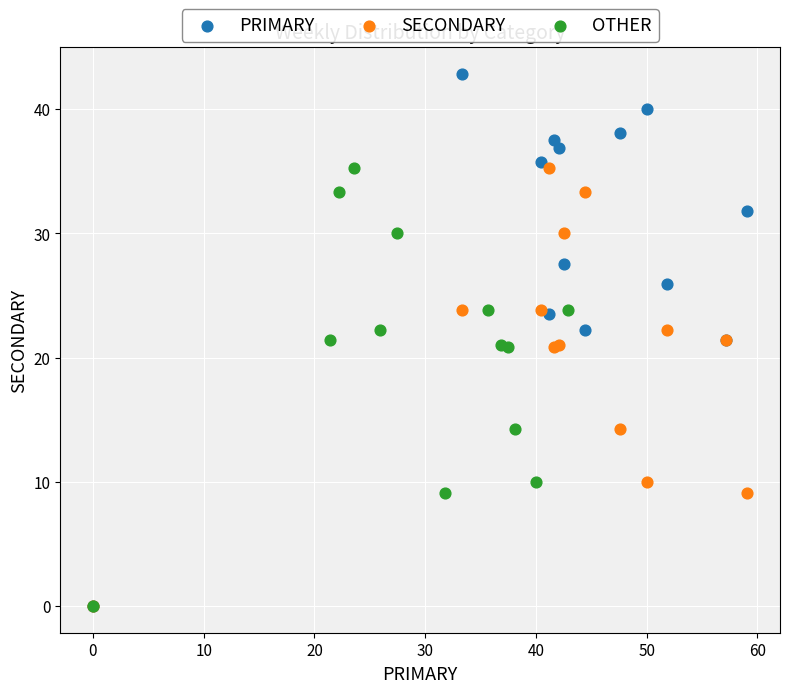

Which series has the largest Y range (max minus min)?

PRIMARY